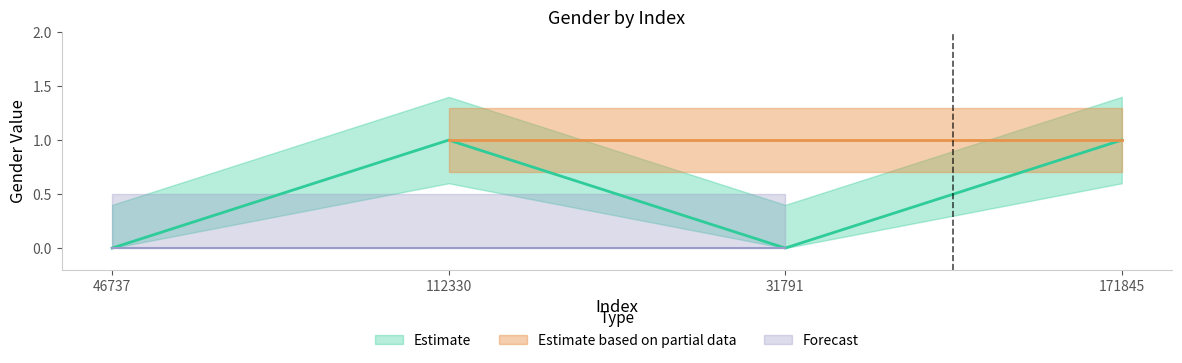

What is the sum of all values?

2